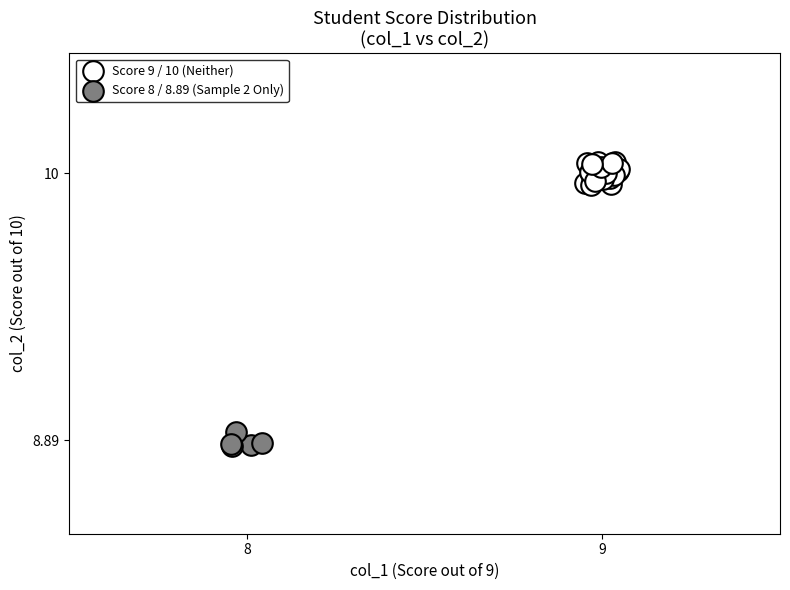

Which series reaches the minimum Y coordinate?

Score 8 / 8.89 (Sample 2 Only)